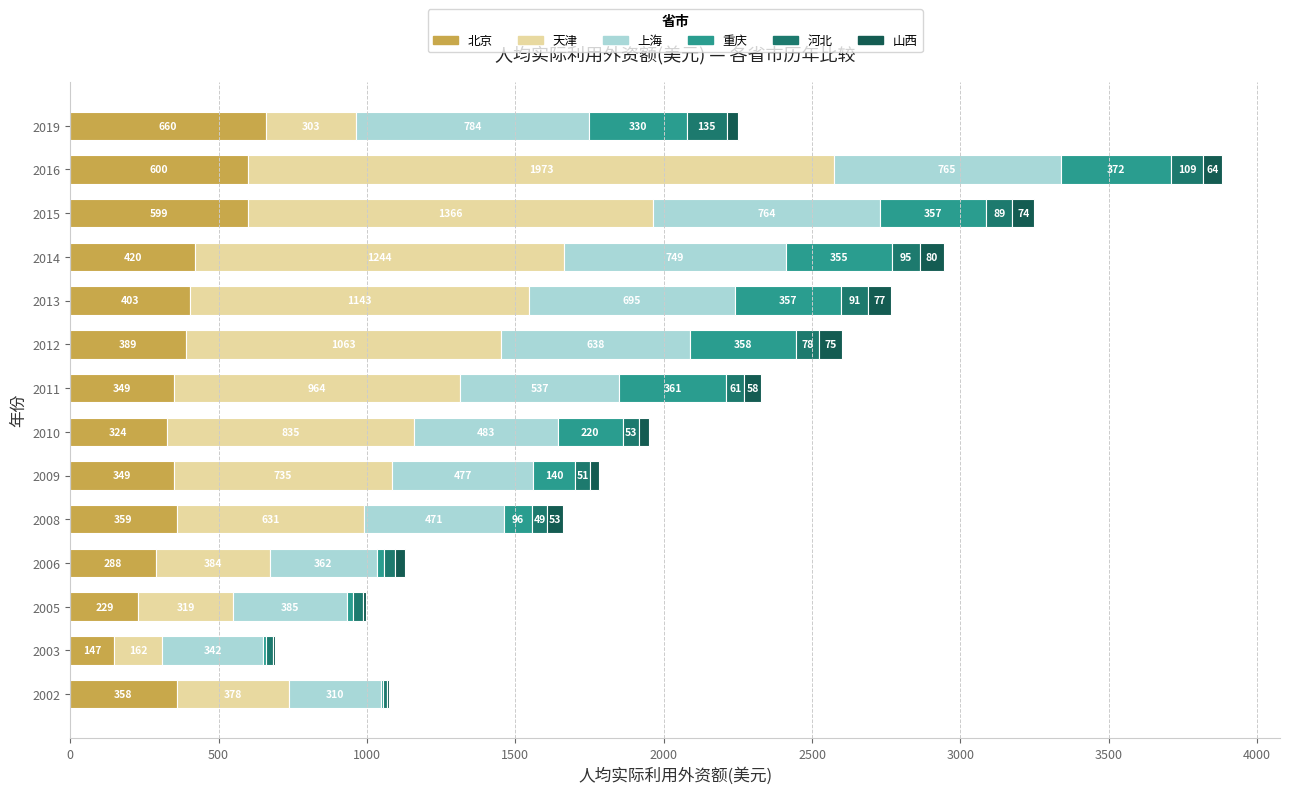

At which category is the sum across all series the highest?

2016